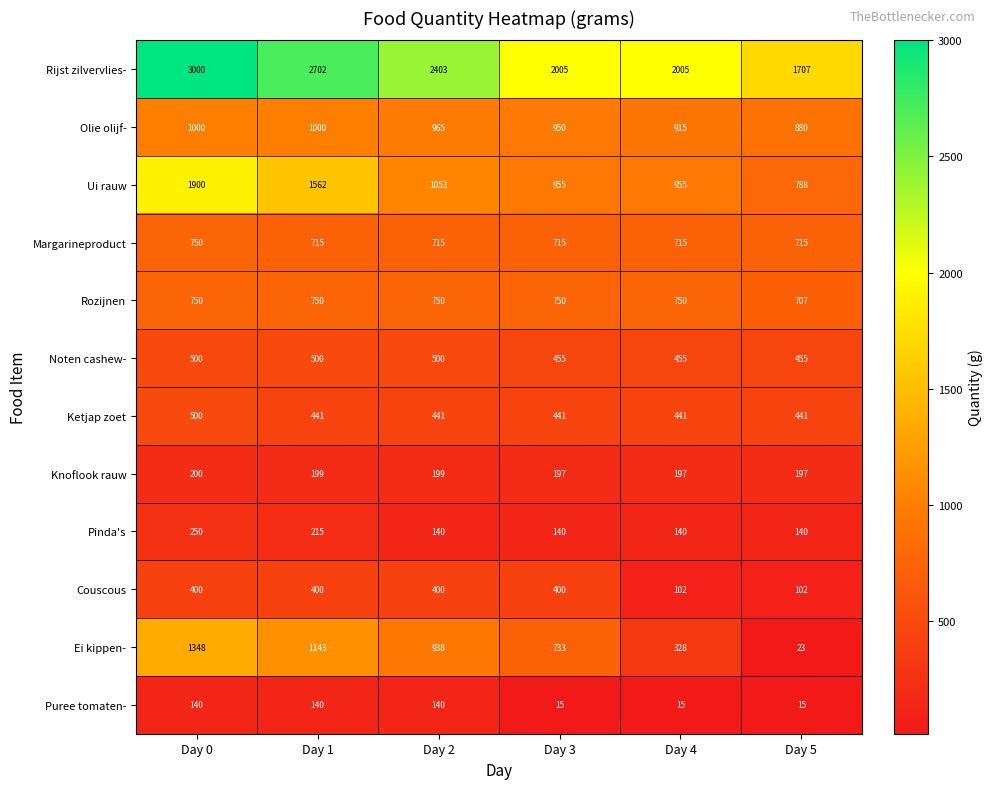

Is it true that Couscous equals 144 at Day 4?

False